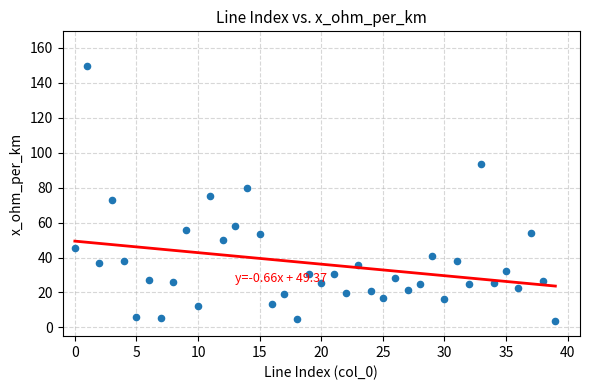

What is the range of Y values (max minus min)?

145.7